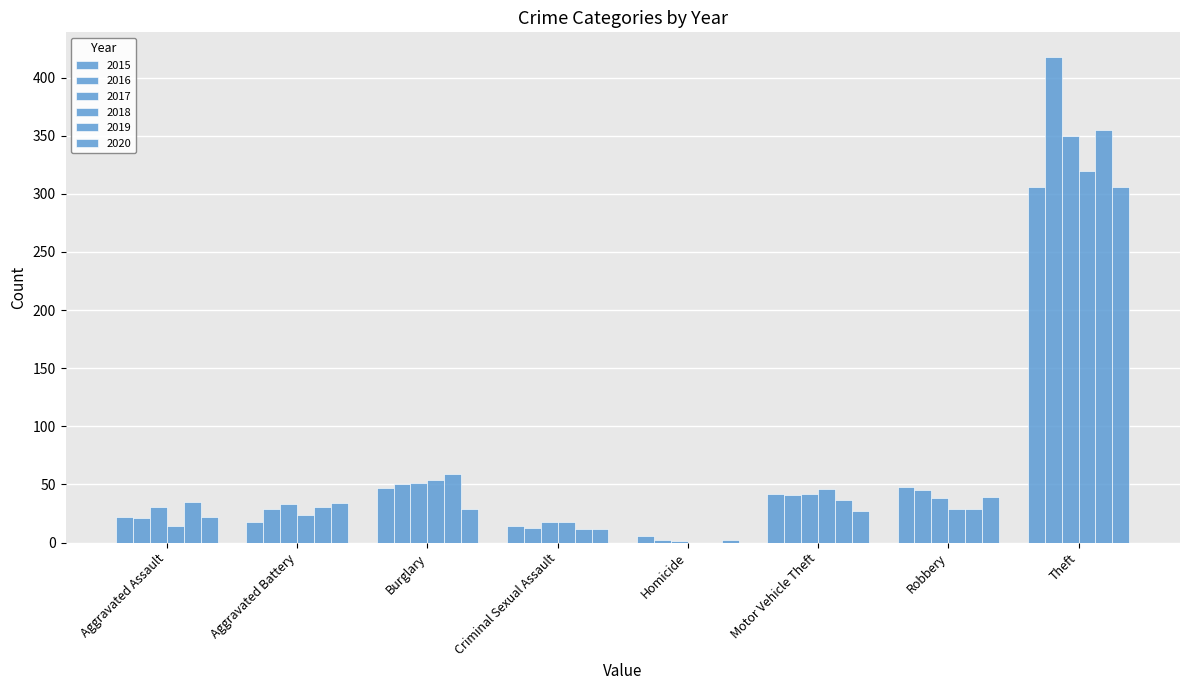

Rank the series by their maximum value, from lowest to highest.

2015, 2020, 2018, 2017, 2019, 2016